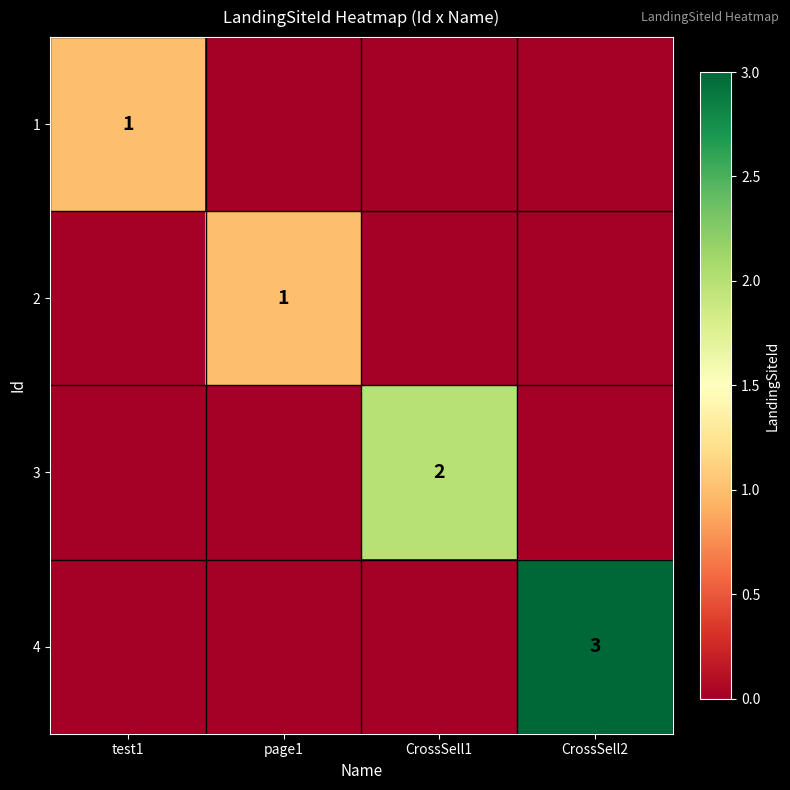

The value of 4 at CrossSell2 is 3. True or false?

True